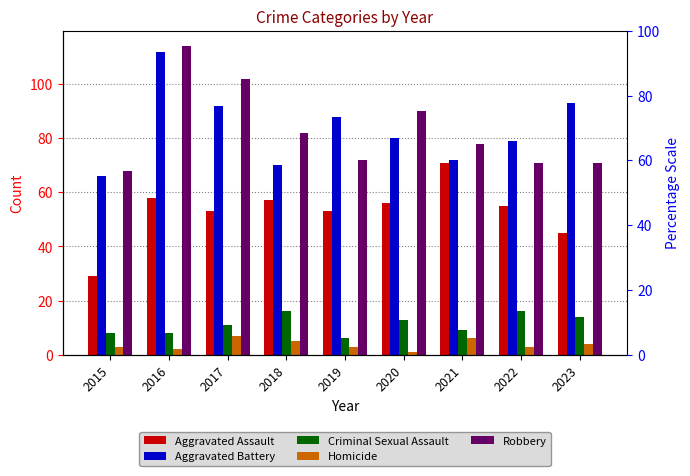

Reading right to left, list all the values displayed in this chart.

Aggravated Assault: 2023=45	2022=55	2021=71	2020=56	2019=53	2018=57	2017=53	2016=58	2015=29
Aggravated Battery: 2023=93	2022=79	2021=72	2020=80	2019=88	2018=70	2017=92	2016=112	2015=66
Criminal Sexual Assault: 2023=14	2022=16	2021=9	2020=13	2019=6	2018=16	2017=11	2016=8	2015=8
Homicide: 2023=4	2022=3	2021=6	2020=1	2019=3	2018=5	2017=7	2016=2	2015=3
Robbery: 2023=71	2022=71	2021=78	2020=90	2019=72	2018=82	2017=102	2016=114	2015=68